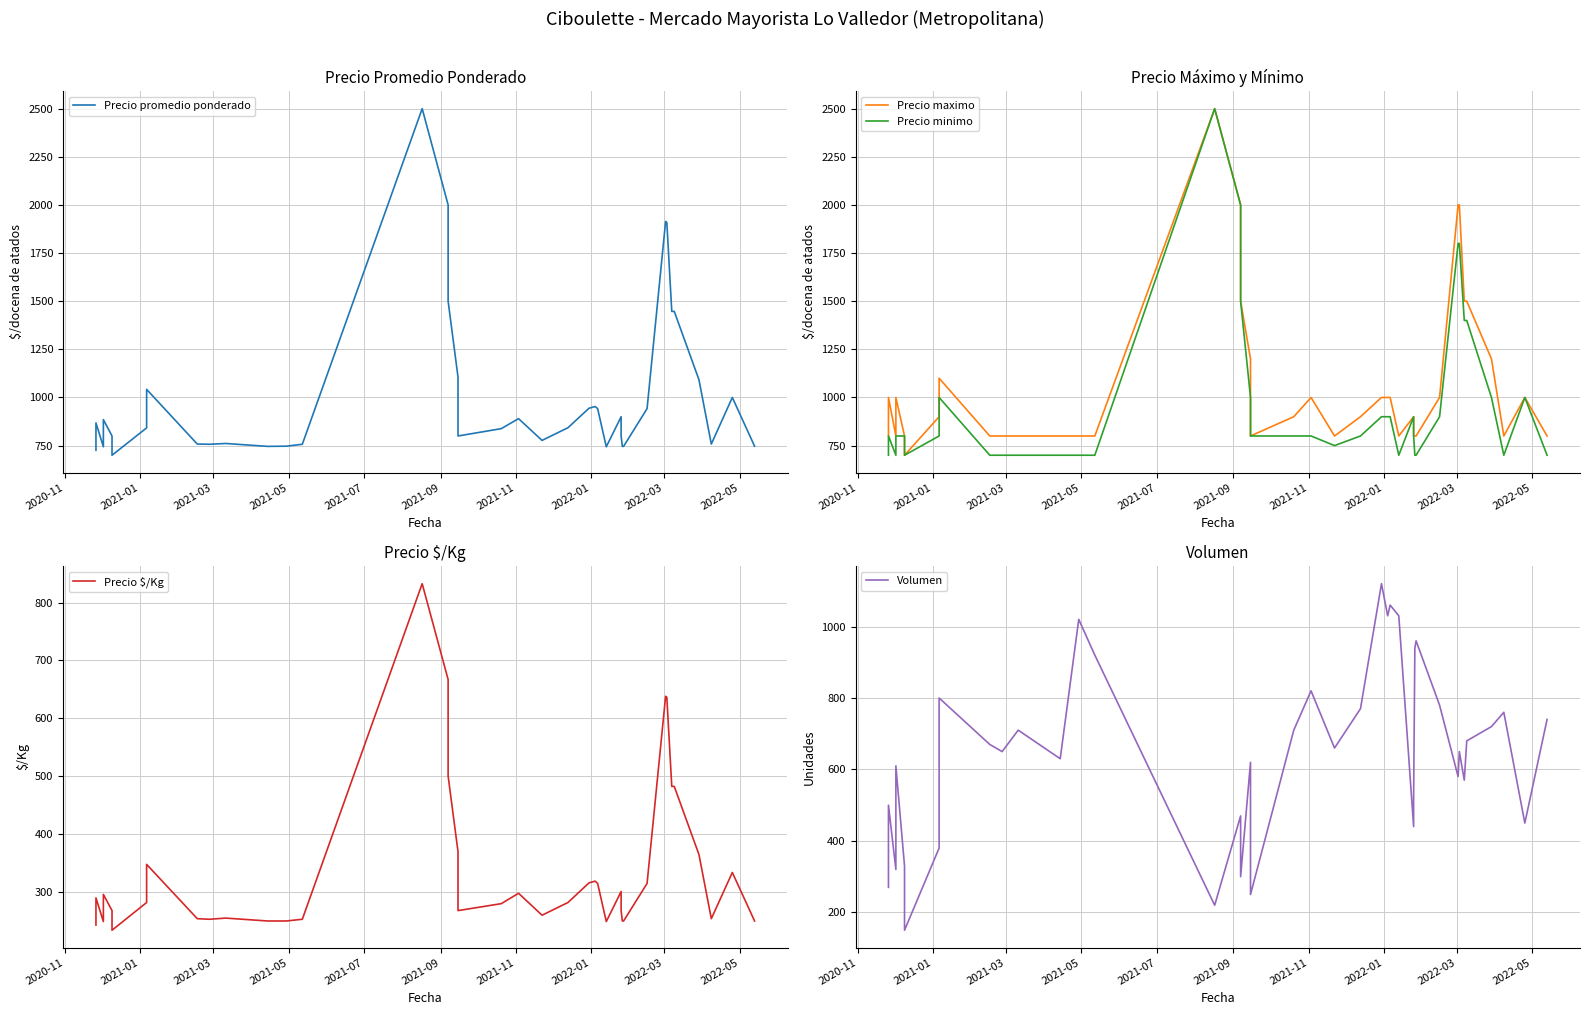

How many series are shown in this chart?

5